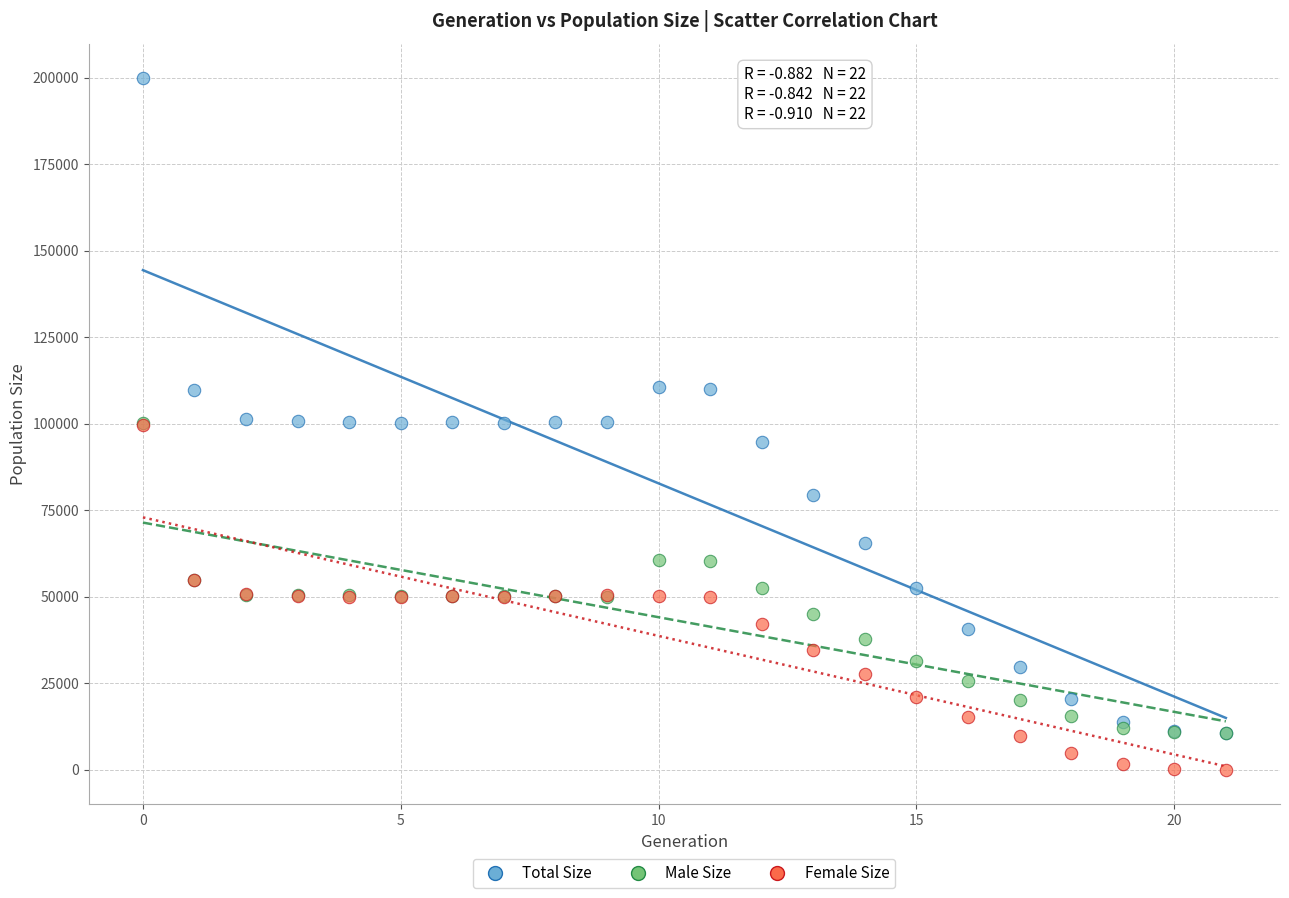

Which series contains the highest Y value?

Total Size